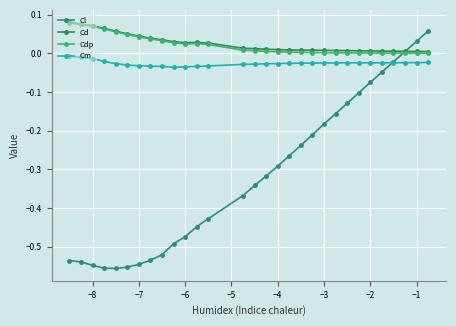

How many data points does each series have?

30